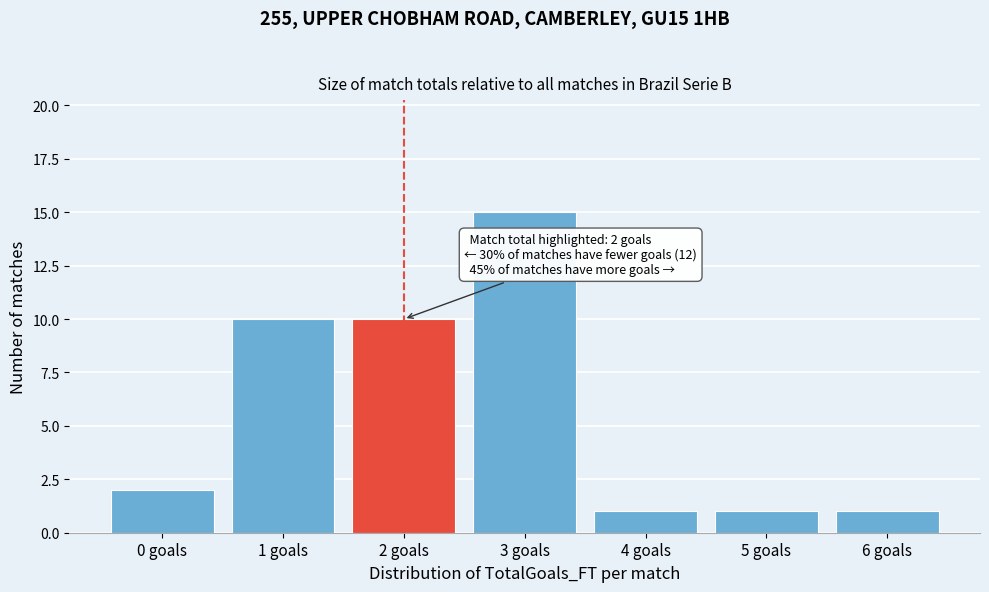

Reading left to right, what are all the values shown in this chart?

2	10	10	15	1	1	1